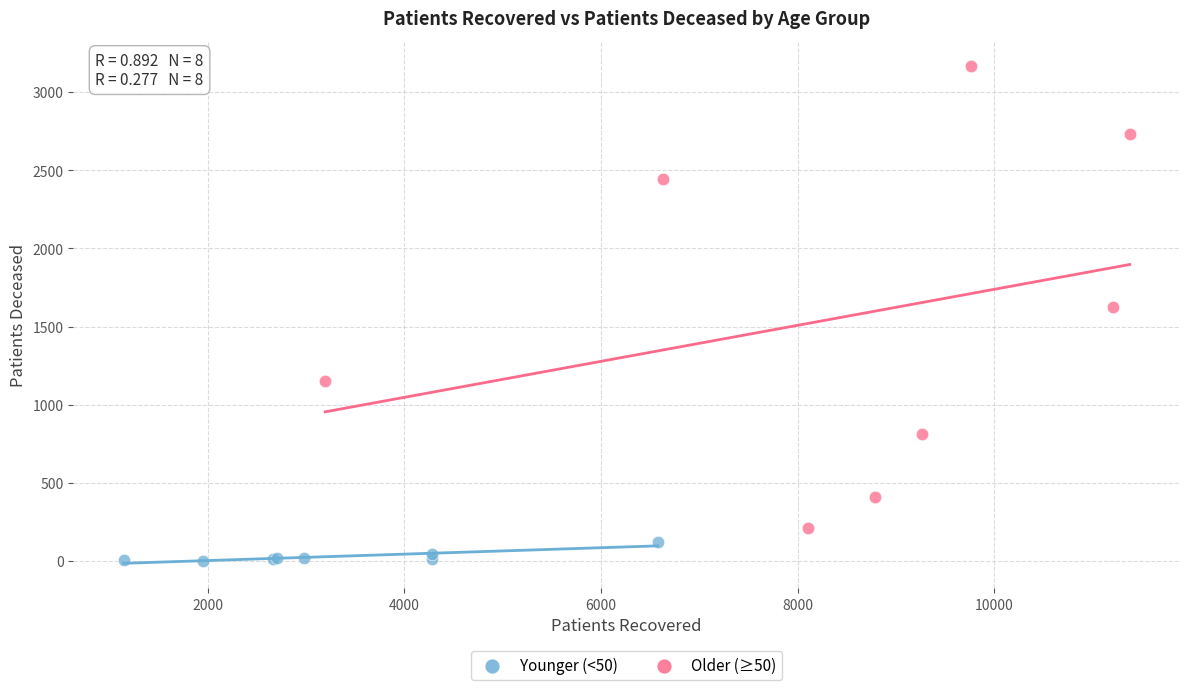

Which series contains the highest Y value?

Older (≥50)